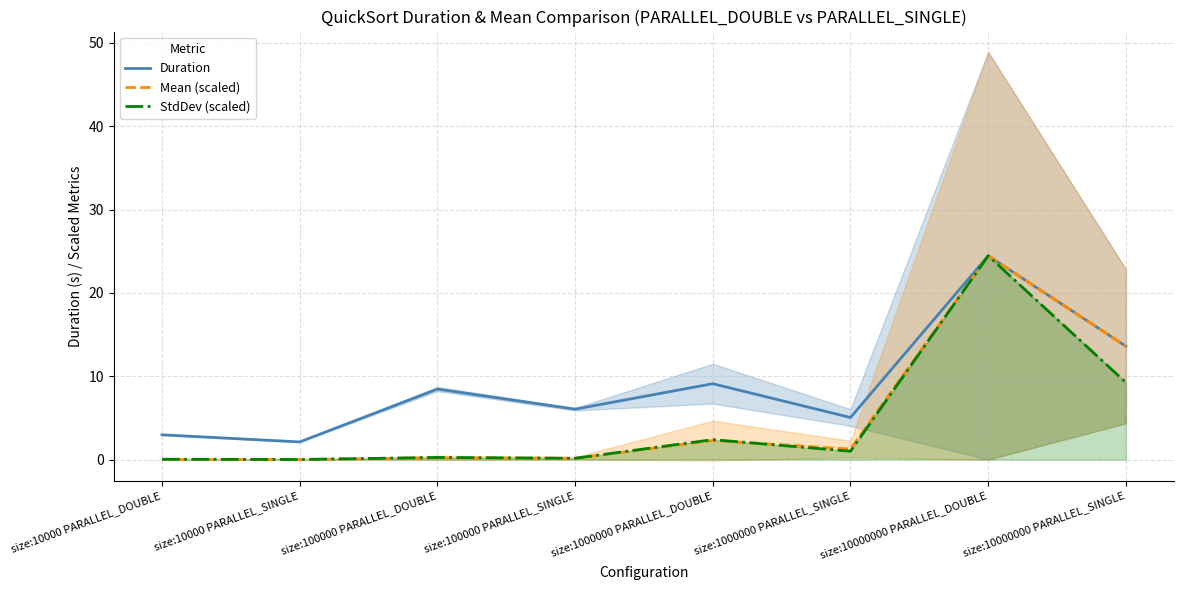

Reading left to right, extract all data points from this chart.

Duration: size:10000 PARALLEL_DOUBLE=3.0	size:10000 PARALLEL_SINGLE=2.1	size:100000 PARALLEL_DOUBLE=8.5	size:100000 PARALLEL_SINGLE=6.0	size:1000000 PARALLEL_DOUBLE=9.1	size:1000000 PARALLEL_SINGLE=5.0	size:10000000 PARALLEL_DOUBLE=24.5	size:10000000 PARALLEL_SINGLE=13.6
Mean (scaled): size:10000 PARALLEL_DOUBLE=0.0	size:10000 PARALLEL_SINGLE=0.0	size:100000 PARALLEL_DOUBLE=0.2	size:100000 PARALLEL_SINGLE=0.2	size:1000000 PARALLEL_DOUBLE=2.3	size:1000000 PARALLEL_SINGLE=1.3	size:10000000 PARALLEL_DOUBLE=24.5	size:10000000 PARALLEL_SINGLE=13.6
StdDev (scaled): size:10000 PARALLEL_DOUBLE=0.0	size:10000 PARALLEL_SINGLE=0.0	size:100000 PARALLEL_DOUBLE=0.3	size:100000 PARALLEL_SINGLE=0.2	size:1000000 PARALLEL_DOUBLE=2.4	size:1000000 PARALLEL_SINGLE=1.0	size:10000000 PARALLEL_DOUBLE=24.5	size:10000000 PARALLEL_SINGLE=9.2